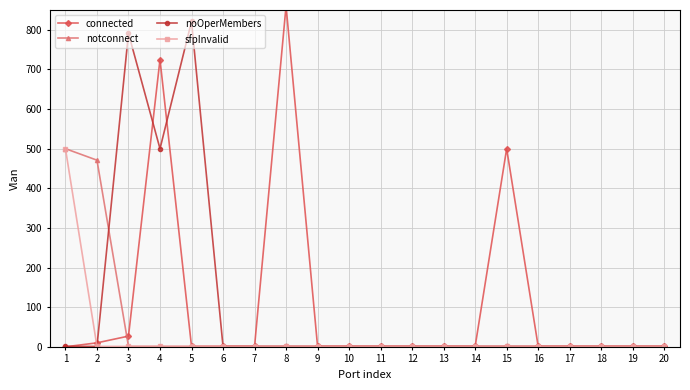

What is the maximum value for sfpInvalid?

500